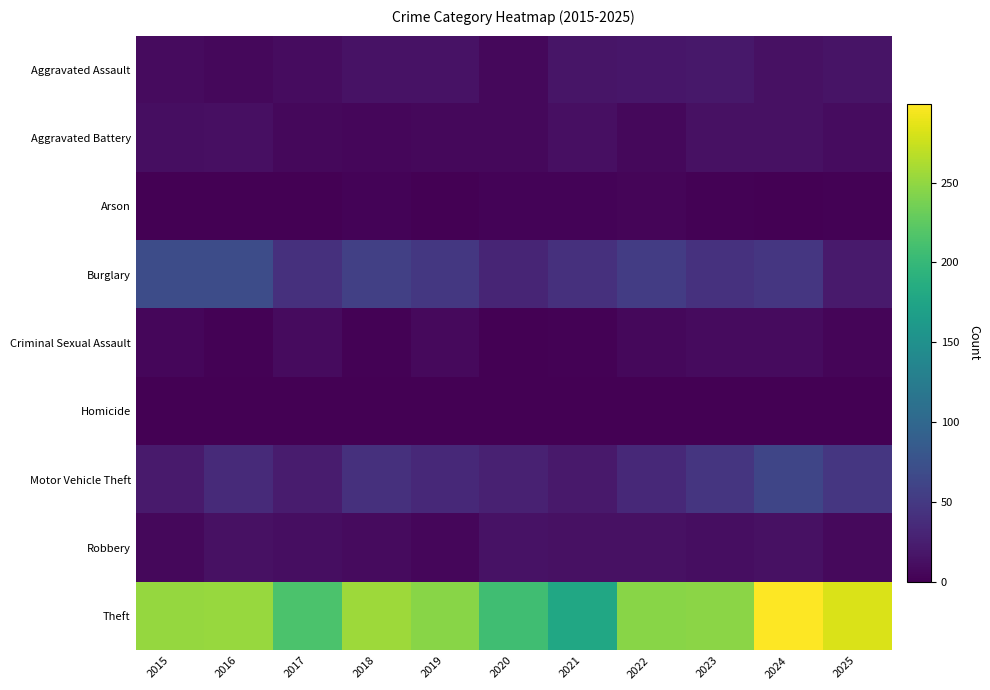

What is the total value across all series at 2016?

394